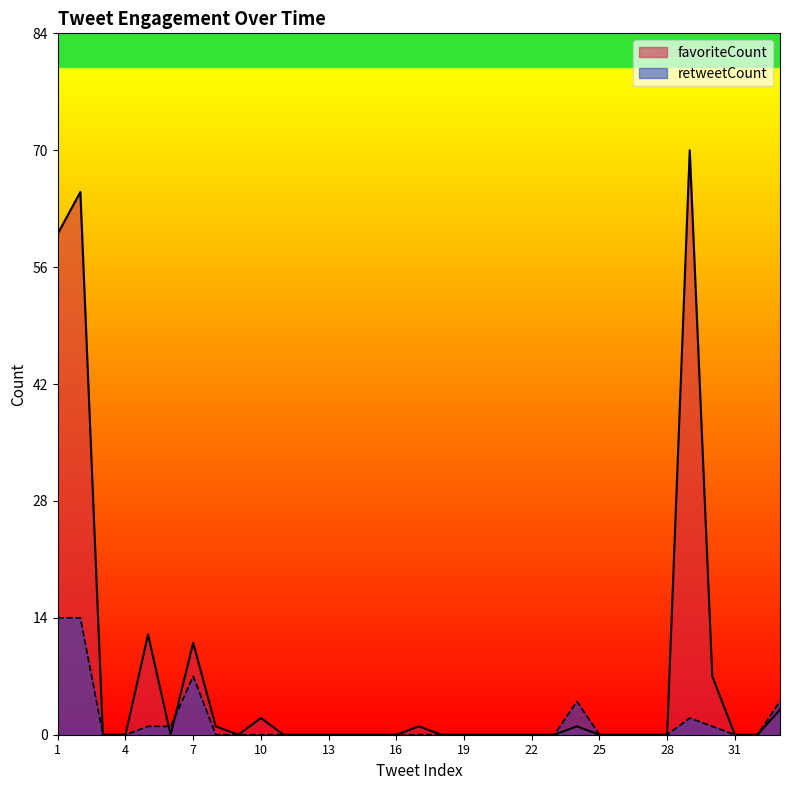

After their last crossing, which series has the higher values: favoriteCount or retweetCount?

favoriteCount